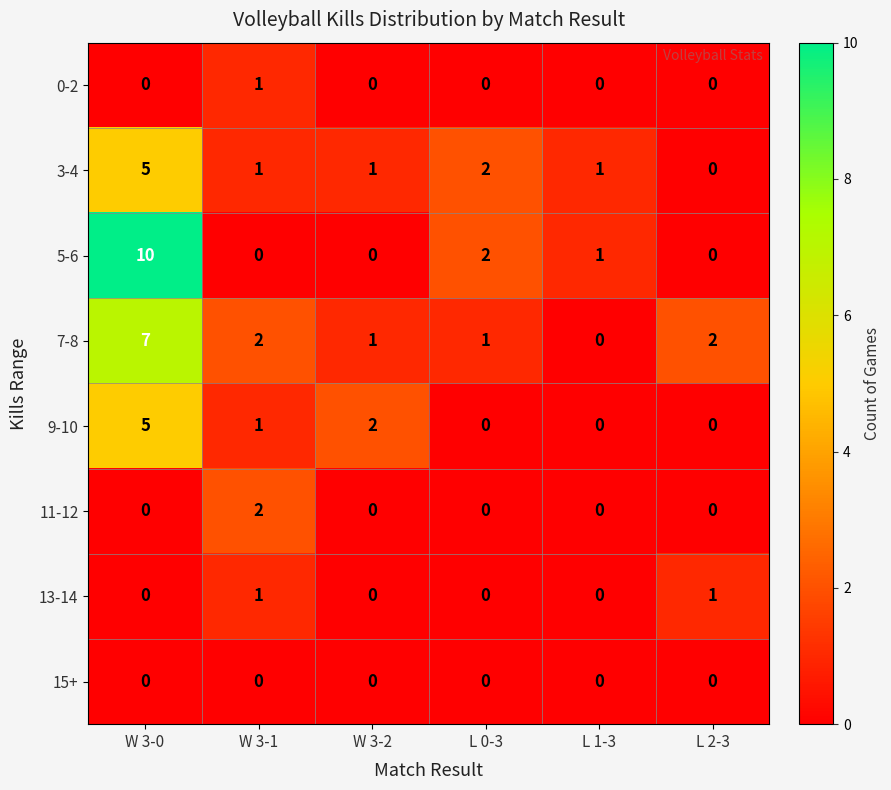

Count the 11-12 values in the range 0 to 1.

5